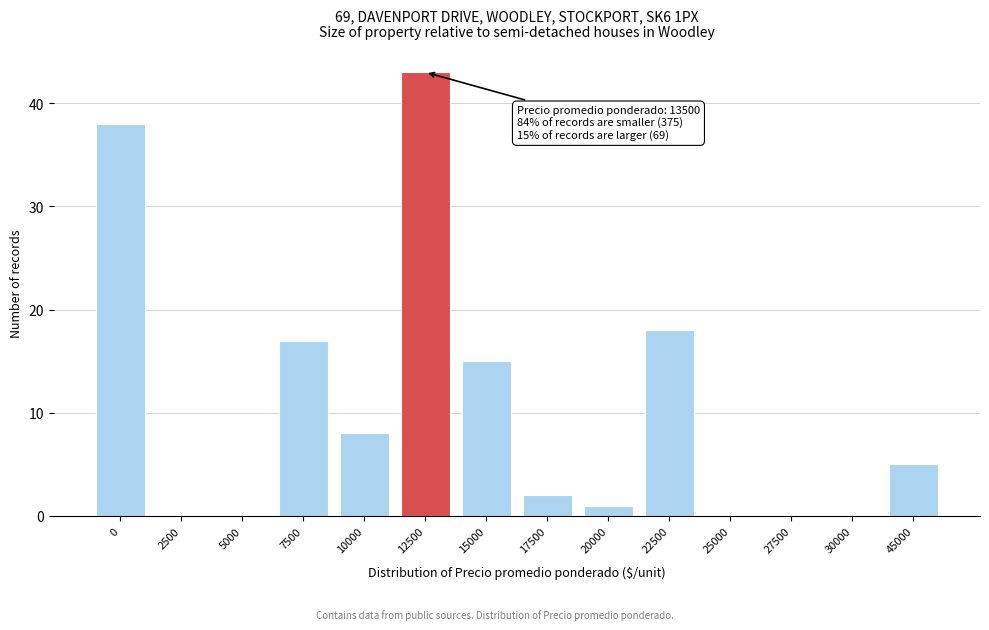

Reading left to right, transcribe all the data shown in this chart.

0=38	2500=0	5000=0	7500=17	10000=8	12500=43	15000=15	17500=2	20000=1	22500=18	25000=0	27500=0	30000=0	45000=5